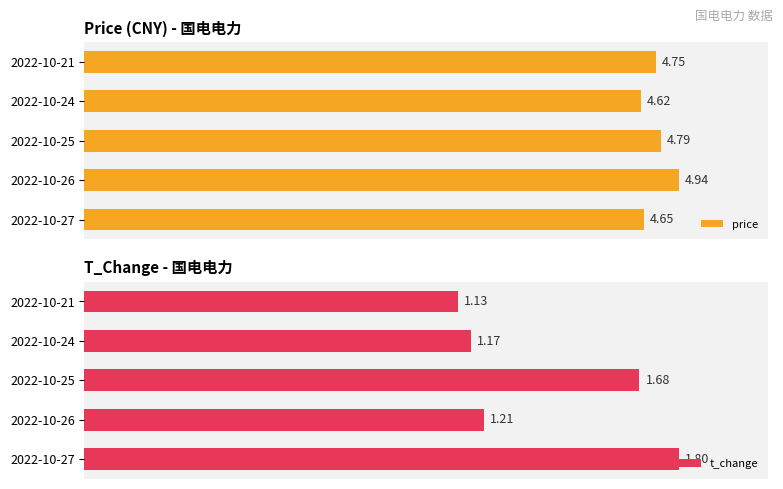

What is the difference between the highest and lowest values at 2022-10-26?

0.3